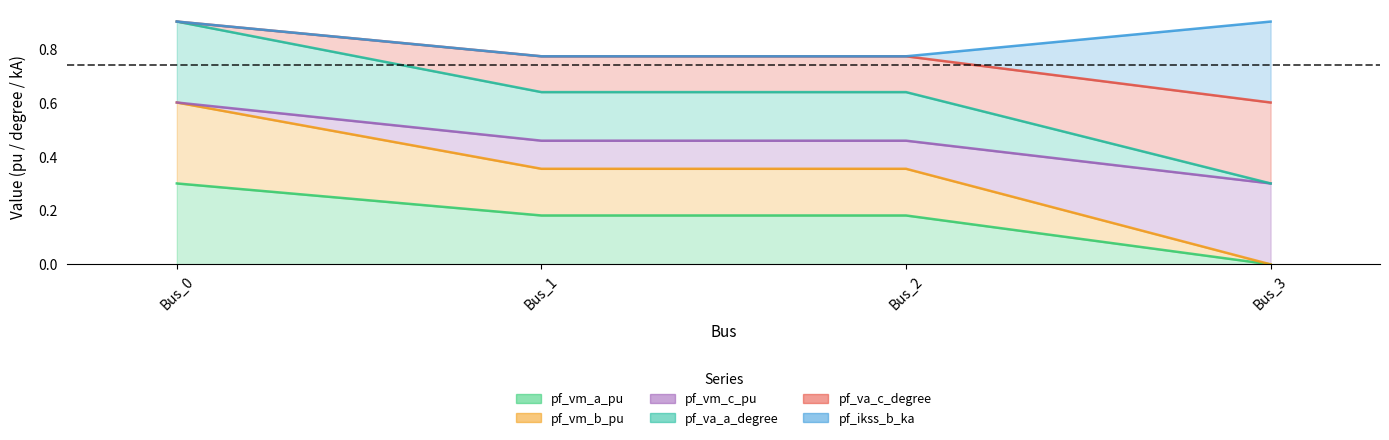

Which series has the largest range (max minus min)?

pf_vm_c_pu